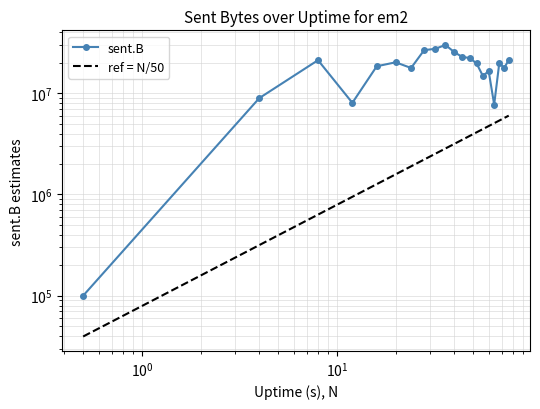

Which series has the largest range (max minus min)?

sent.B